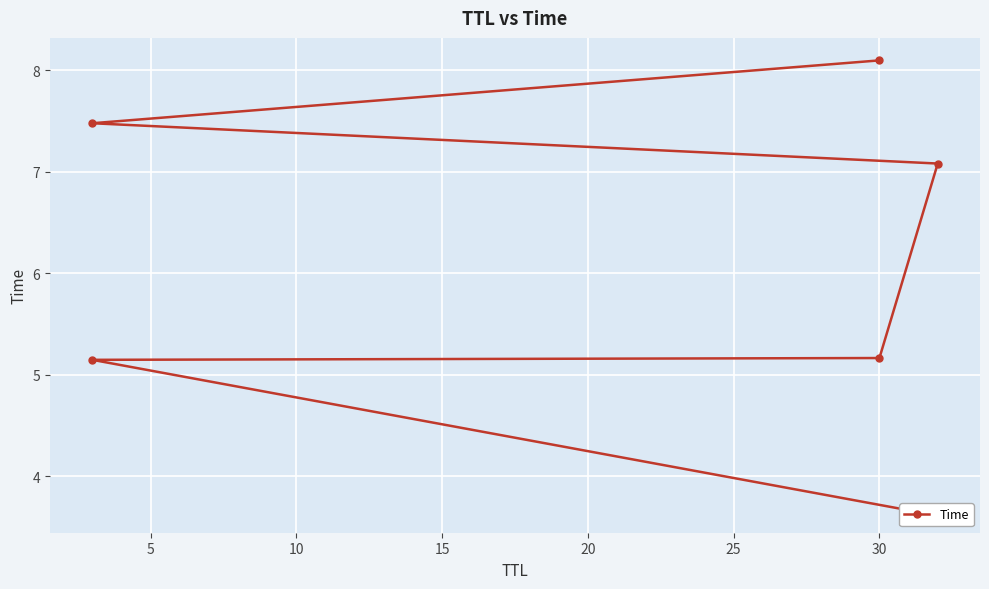

What is the difference between the second highest and second lowest values?

2.3